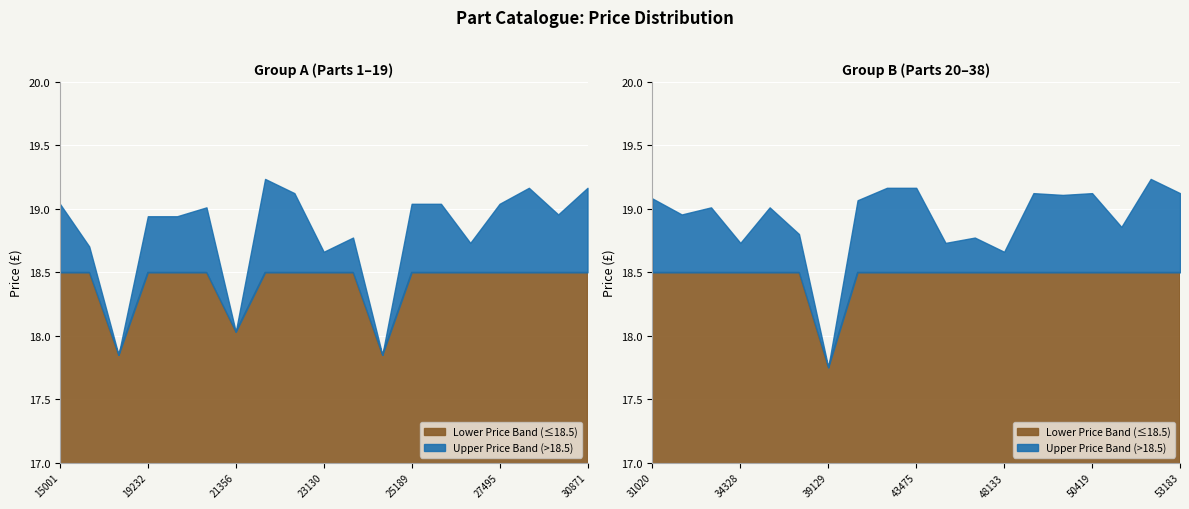

Reading right to left, transcribe all the data shown in this chart.

19.1	19.2	18.9	19.1	19.1	19.1	18.7	18.8	18.7	19.2	19.2	19.1	17.8	18.8	19.0	18.7	19.0	19.0	19.1	19.2	19.0	19.2	19.0	18.7	19.0	19.0	17.9	18.8	18.7	19.1	19.2	18.0	19.0	18.9	18.9	17.9	18.7	19.0